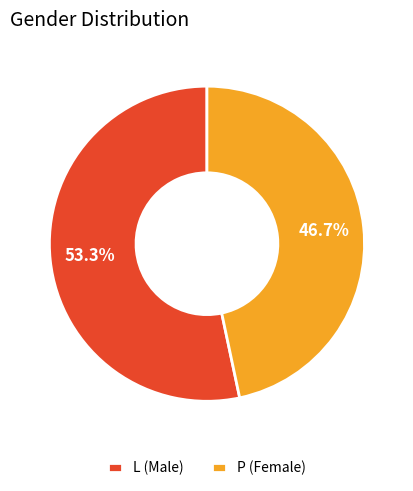

To the nearest percent, what is the difference between the largest and smallest slice percentages?

7%